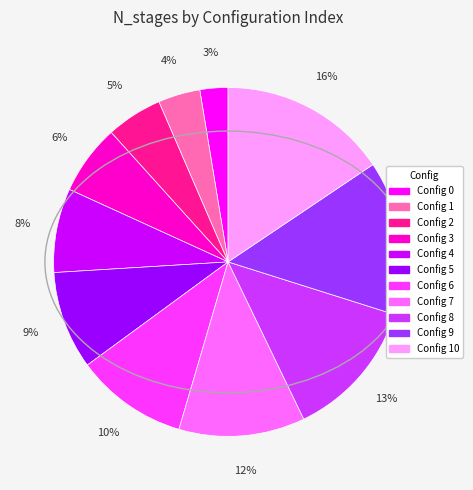

Is there a majority slice in this chart?

No